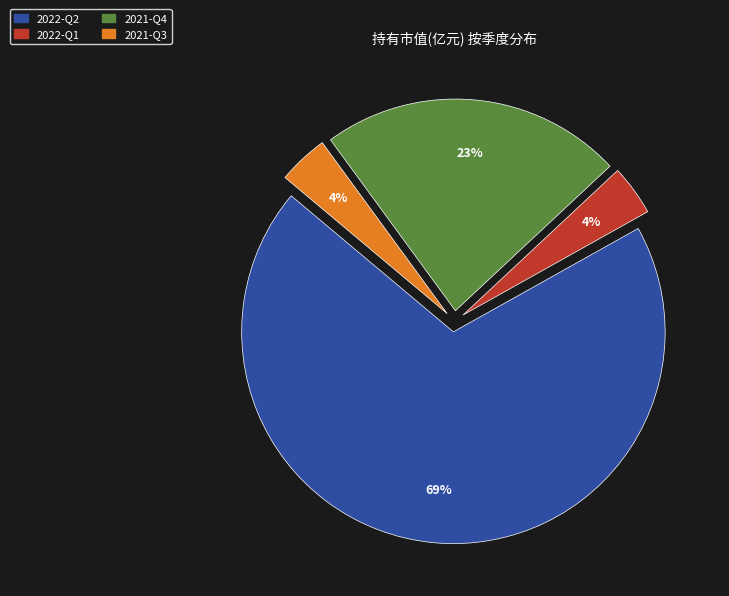

Between 2022-Q2 and 2022-Q1, which is larger?

2022-Q2